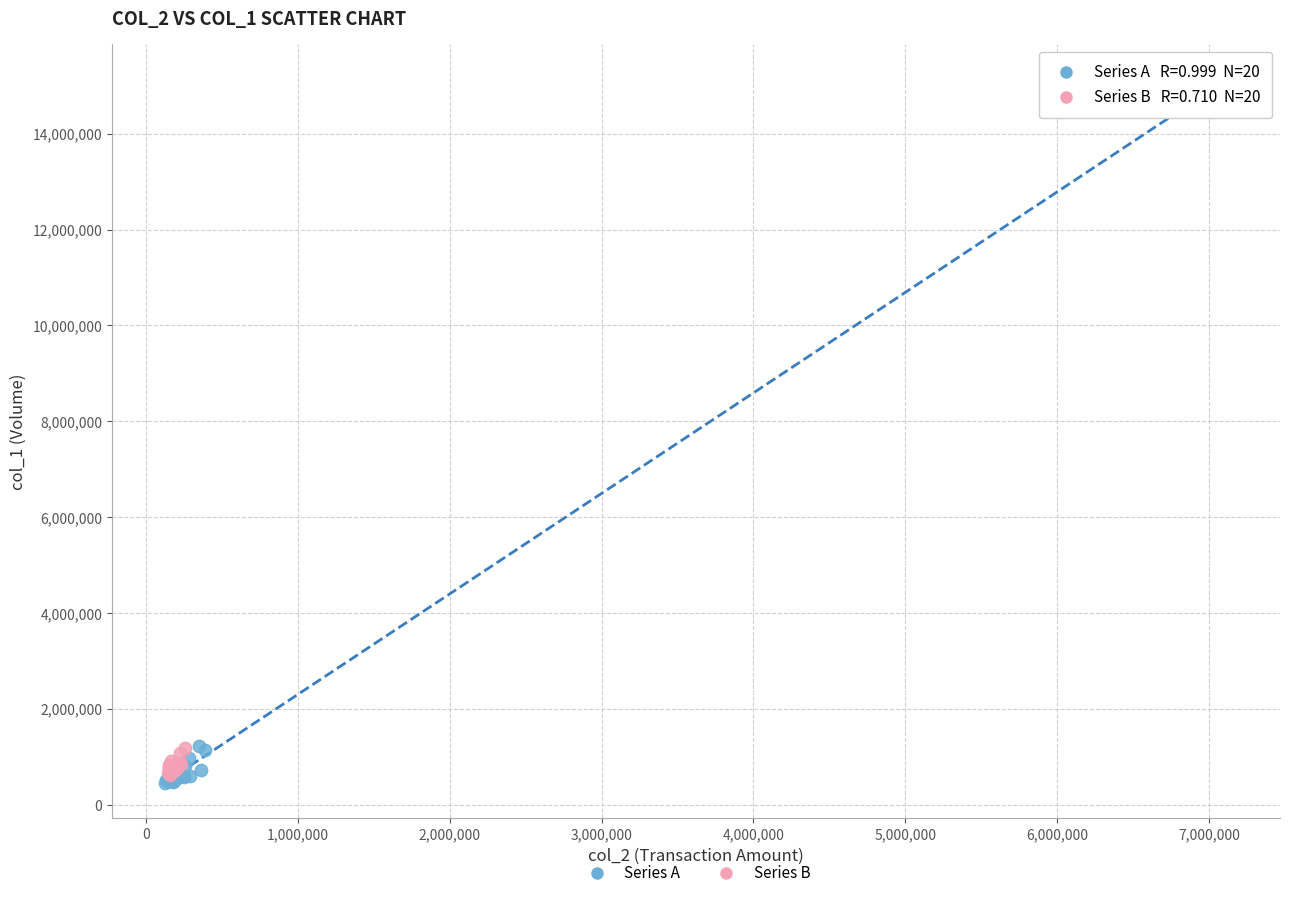

Which series reaches the maximum Y coordinate?

Series A